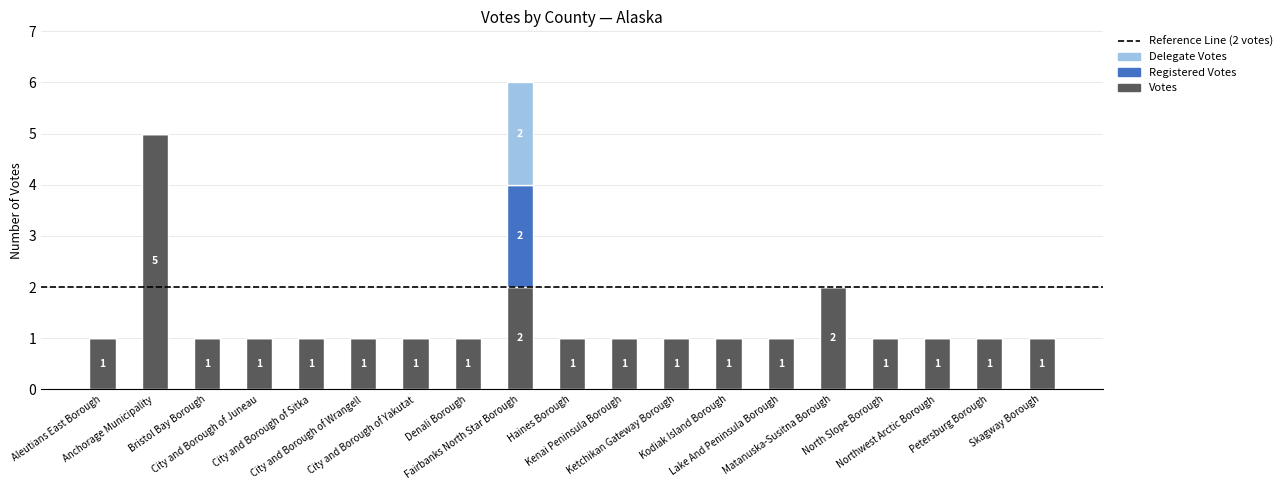

What is the highest value of the Votes series?

5